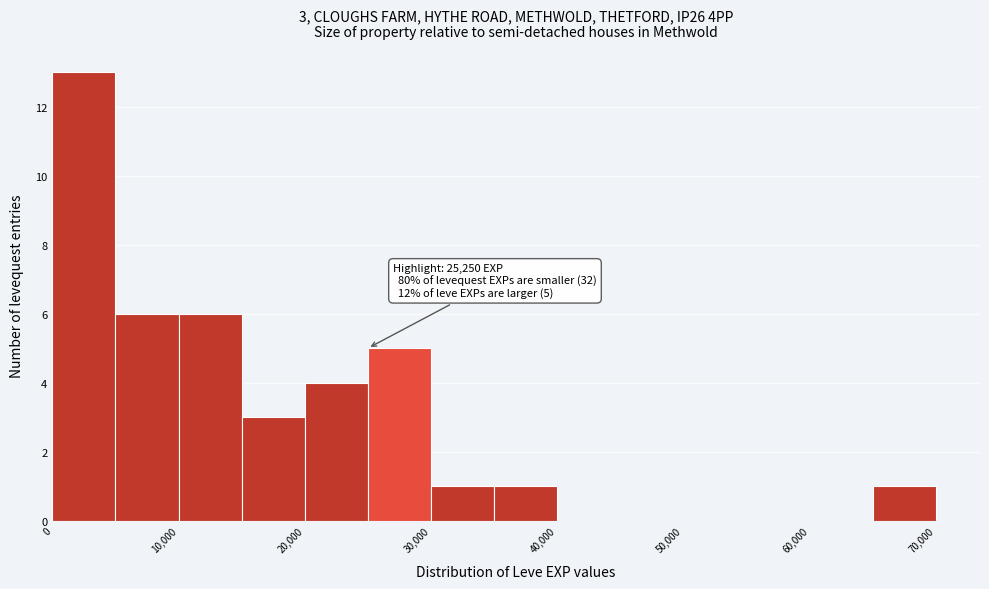

Over which range of the x-axis is the bar tallest?

0 to 5000